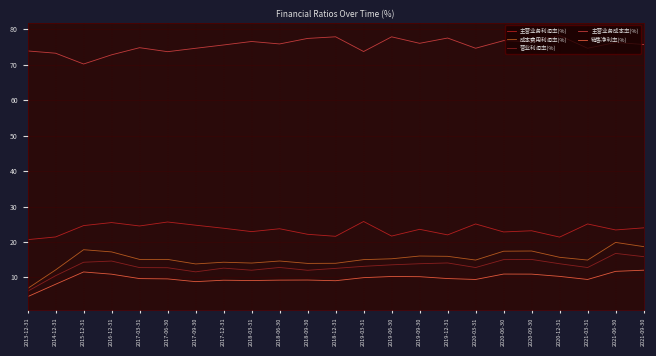

The value of 销售净利率(%) at 2017-03-31 is 9.7. True or false?

True